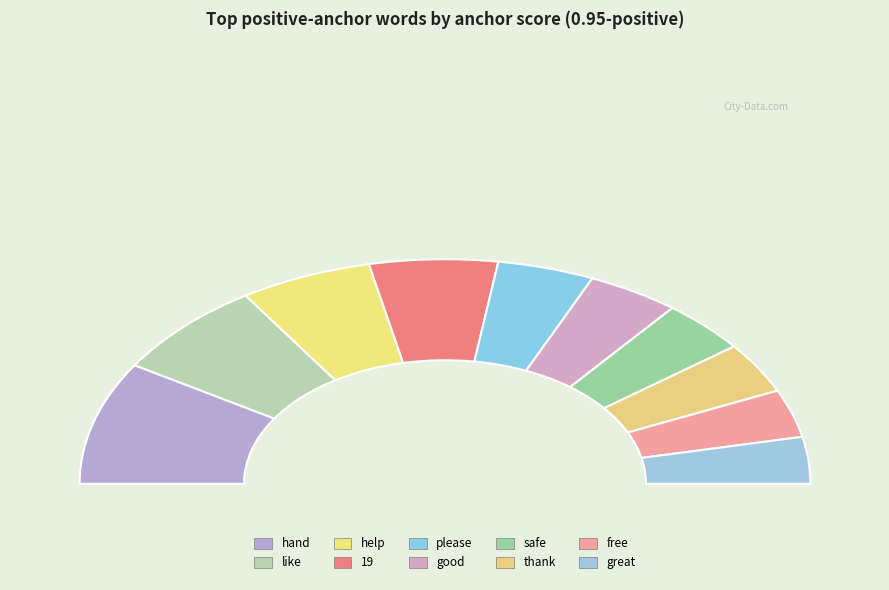

To the nearest percent, what portion does like represent?

14%